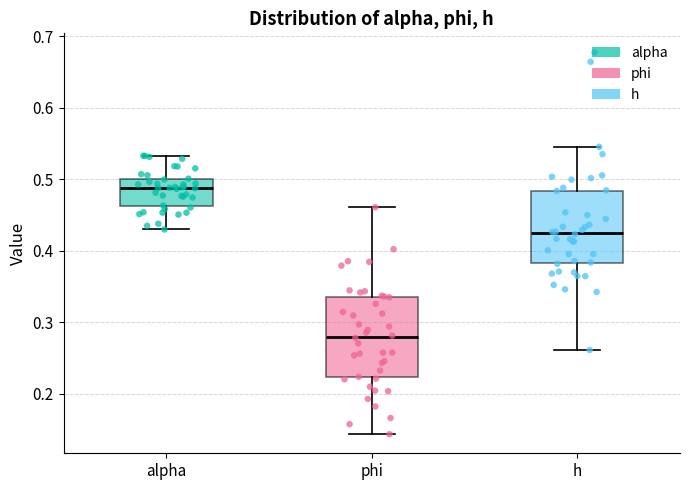

Where is the upper edge of the box for phi on the y-axis? The values are not printed on the chart, so give them approximately, as read against the axis.

0.34